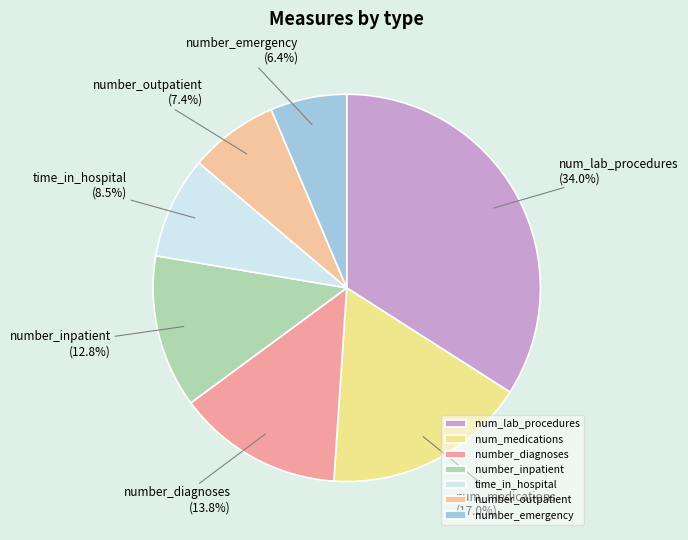

Is num_lab_procedures the majority of the pie?

No